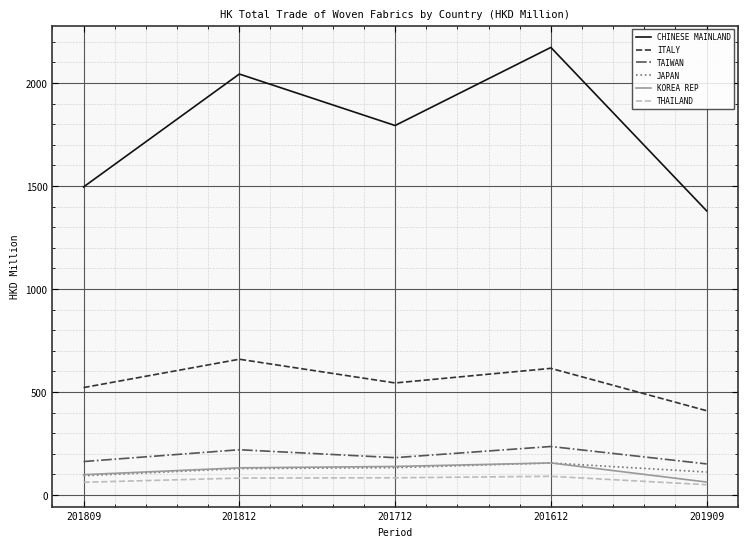

Rank the categories by CHINESE MAINLAND value from highest to lowest.

201612, 201812, 201712, 201809, 201909